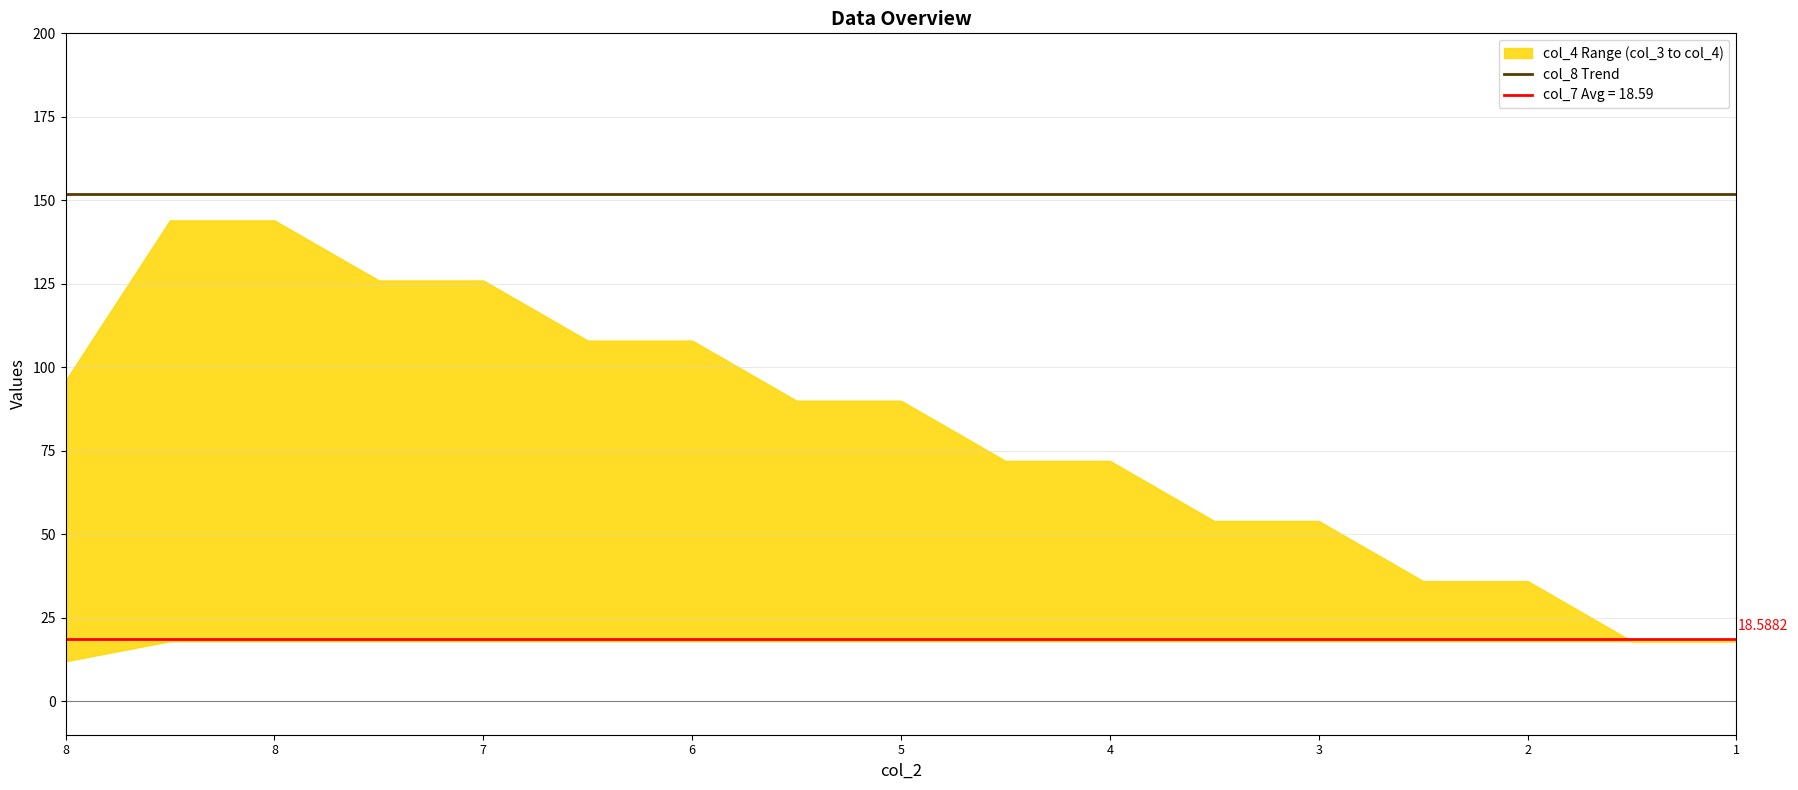

What is the highest value of the col_8 series?

152